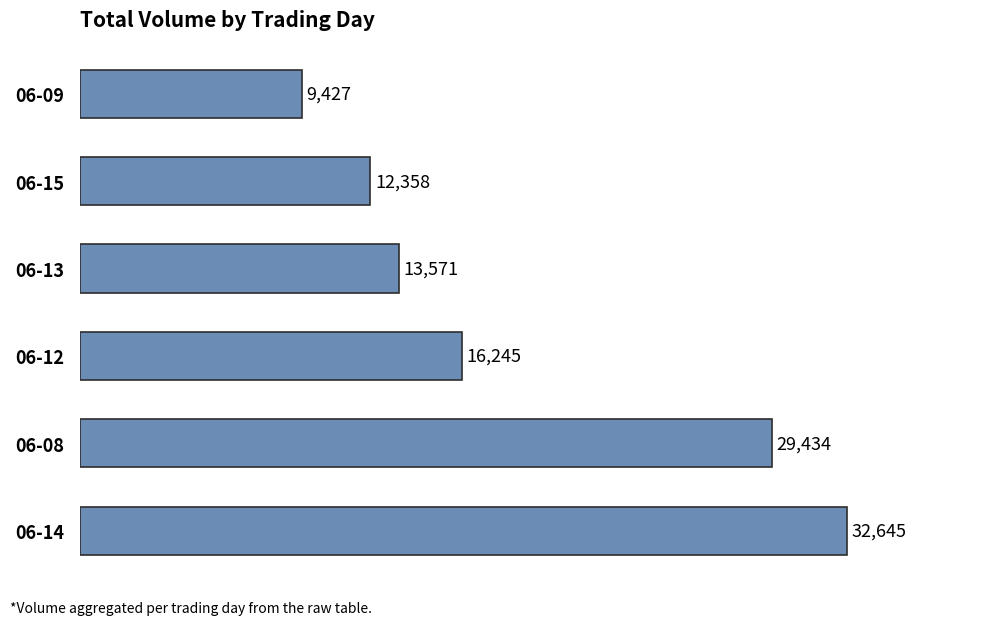

How many data points does each series have?

6